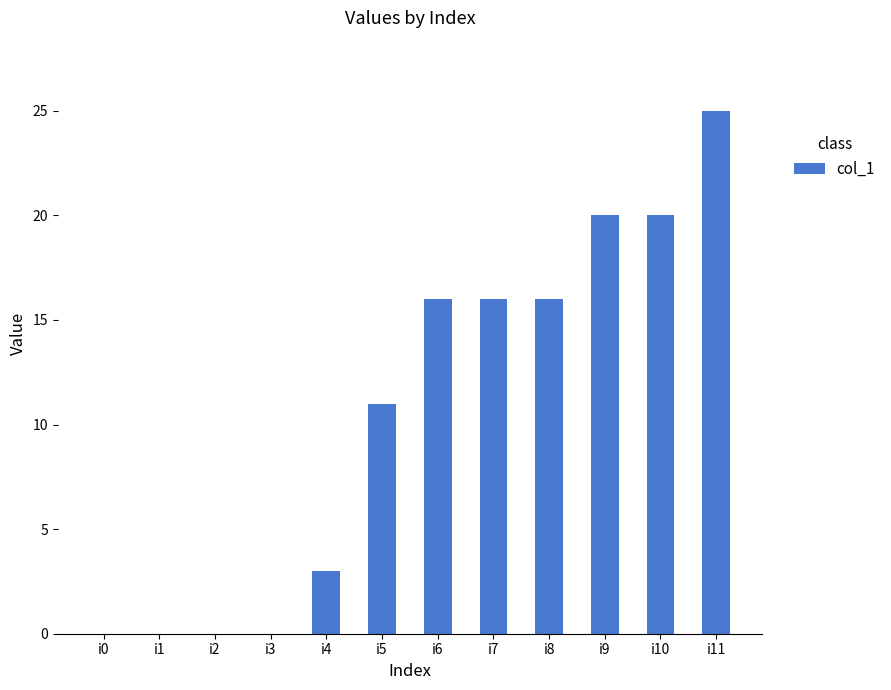

Reading left to right, what are all the values shown in this chart?

0	0	0	0	3	11	16	16	16	20	20	25